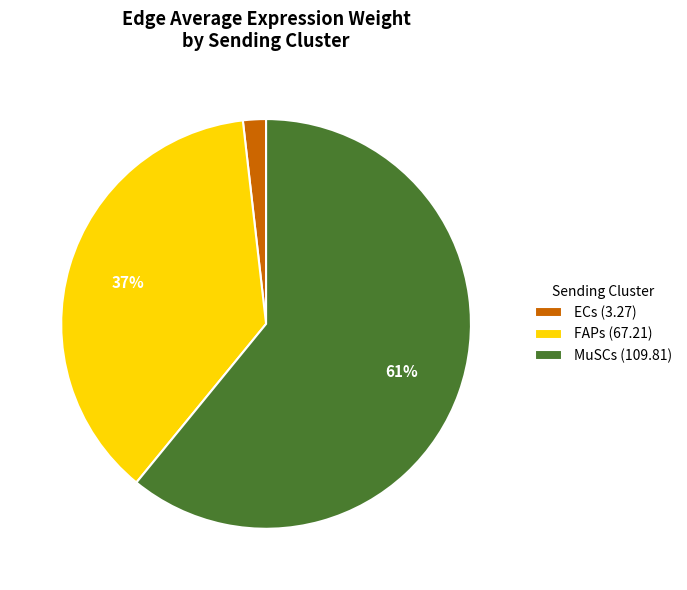

Is it true that ECs (3.27) is 2% of the pie?

True